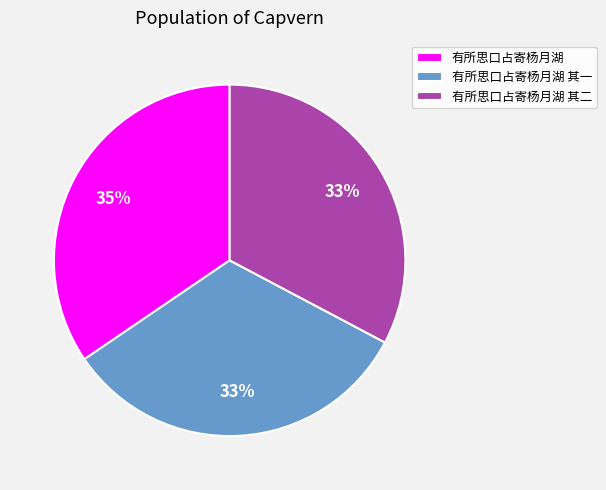

To the nearest percent, what is the difference between the largest and smallest slice percentages?

2%